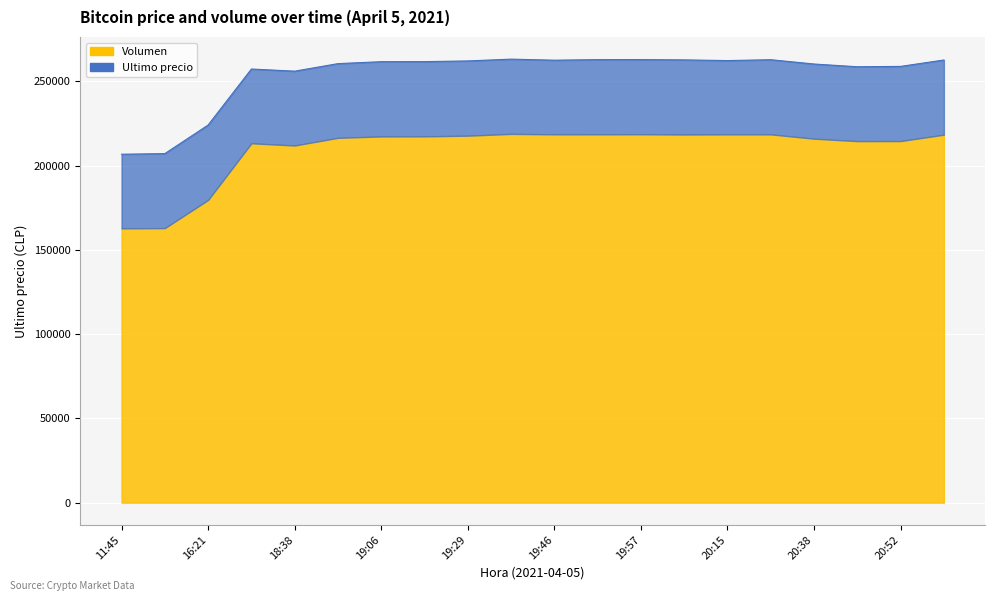

How many interior local valleys (lower than both neighbors) does the data have?

4